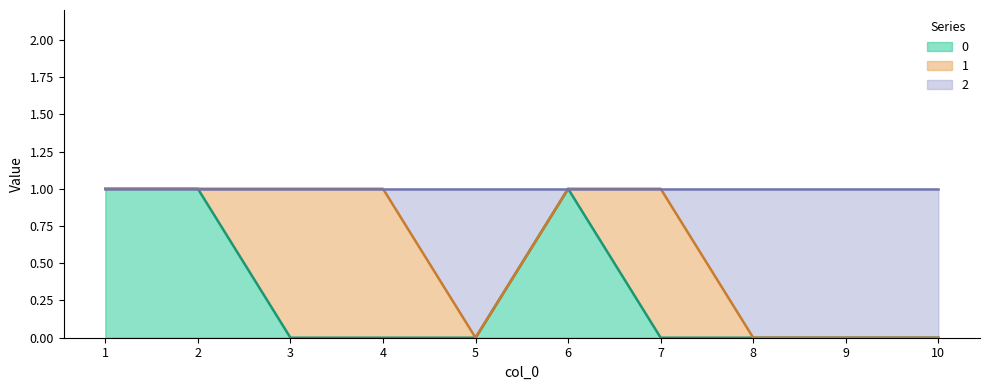

Does the chart display data point markers on the line(s)?

No